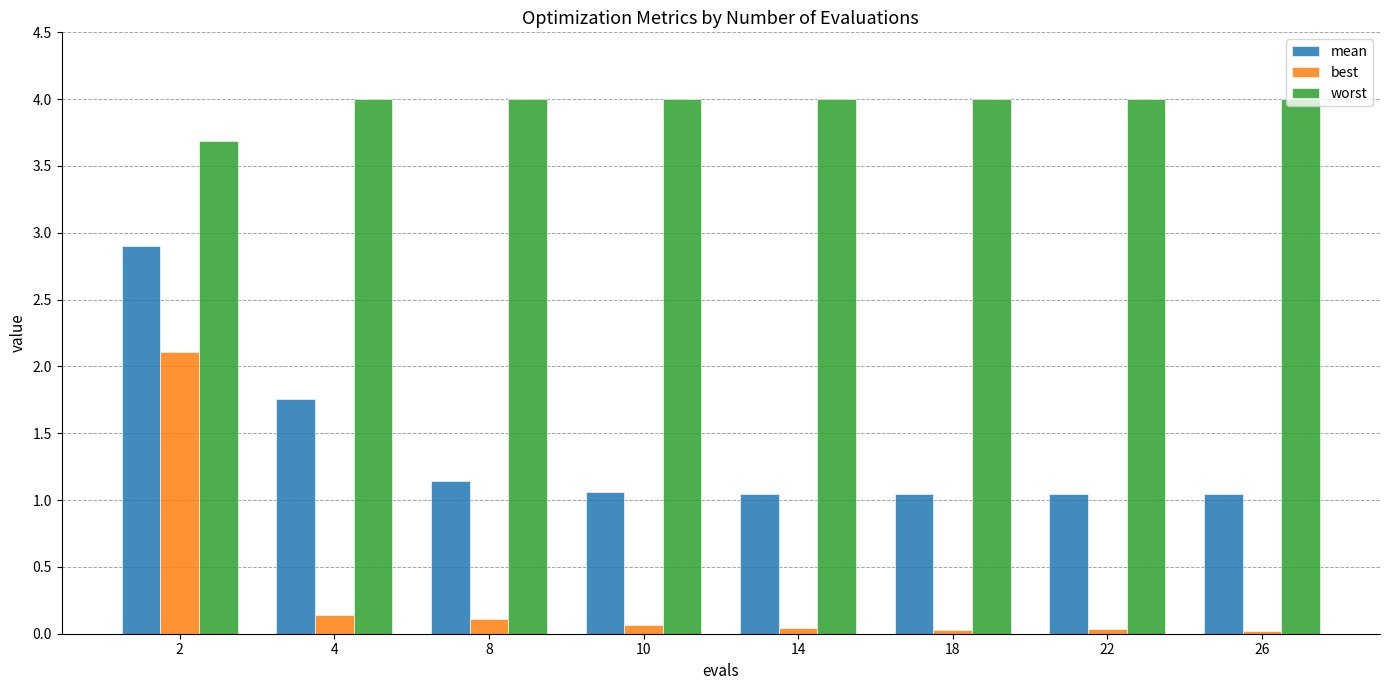

How many data points does each series have?

8